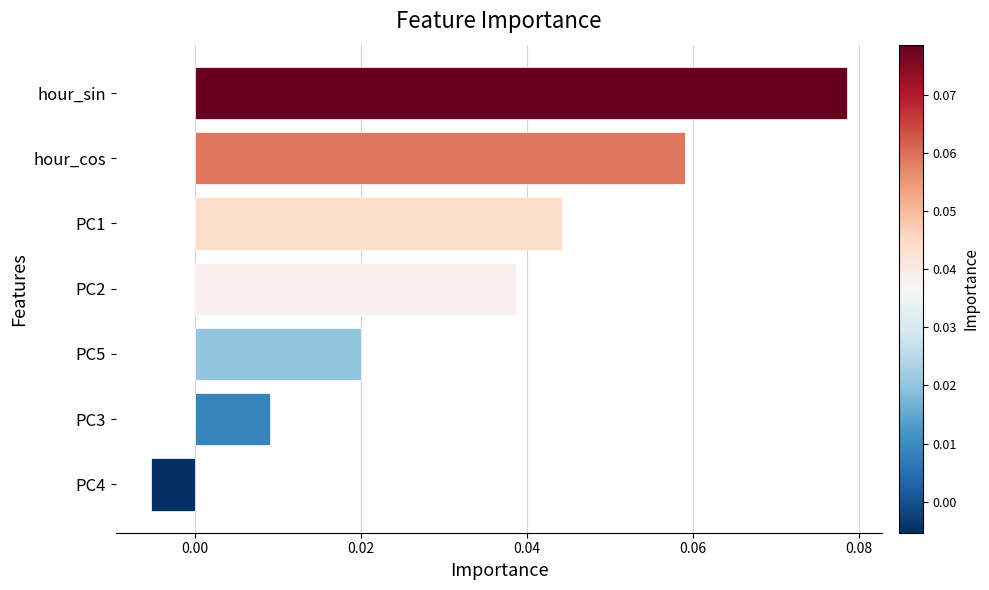

Which has a higher value, PC3 or PC1?

PC1